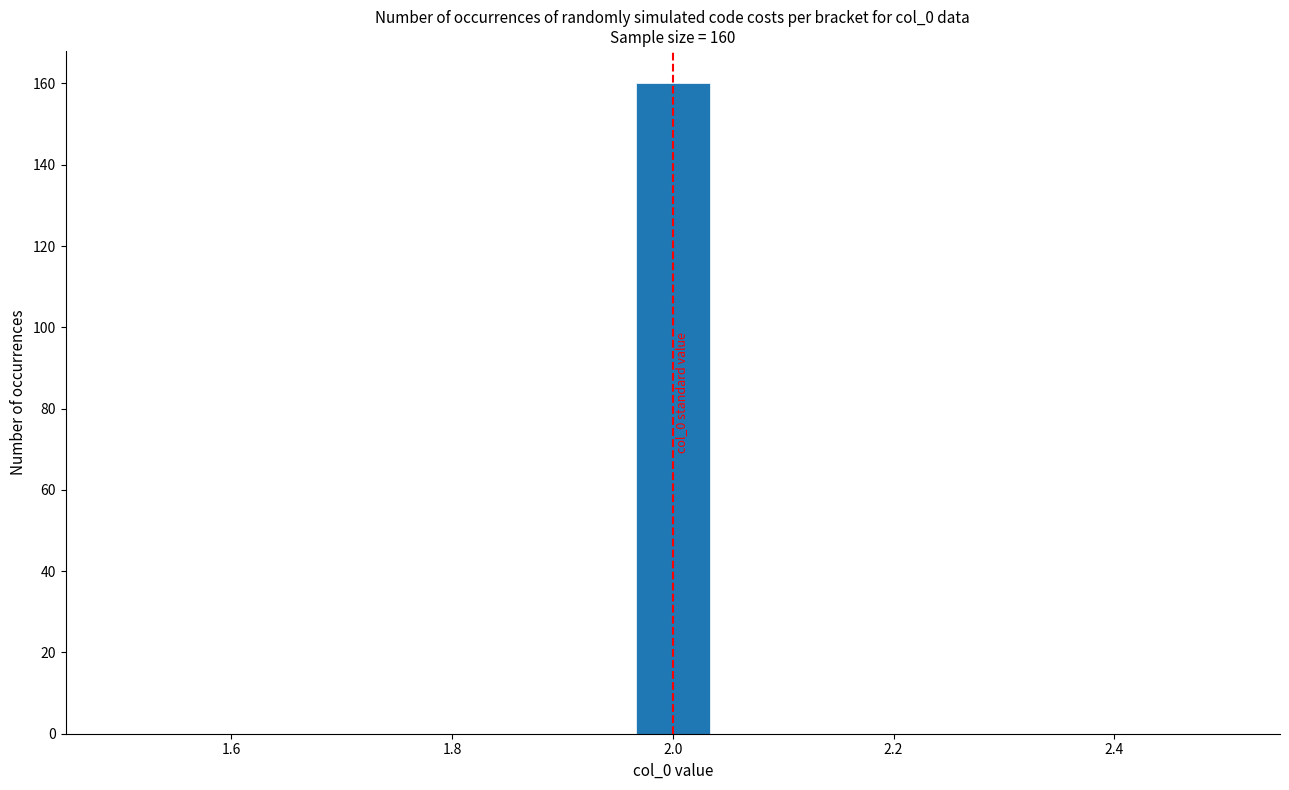

Around what value on the x-axis is the tallest bar? Give the approximate position of its centre, as read against the axis.

2.00